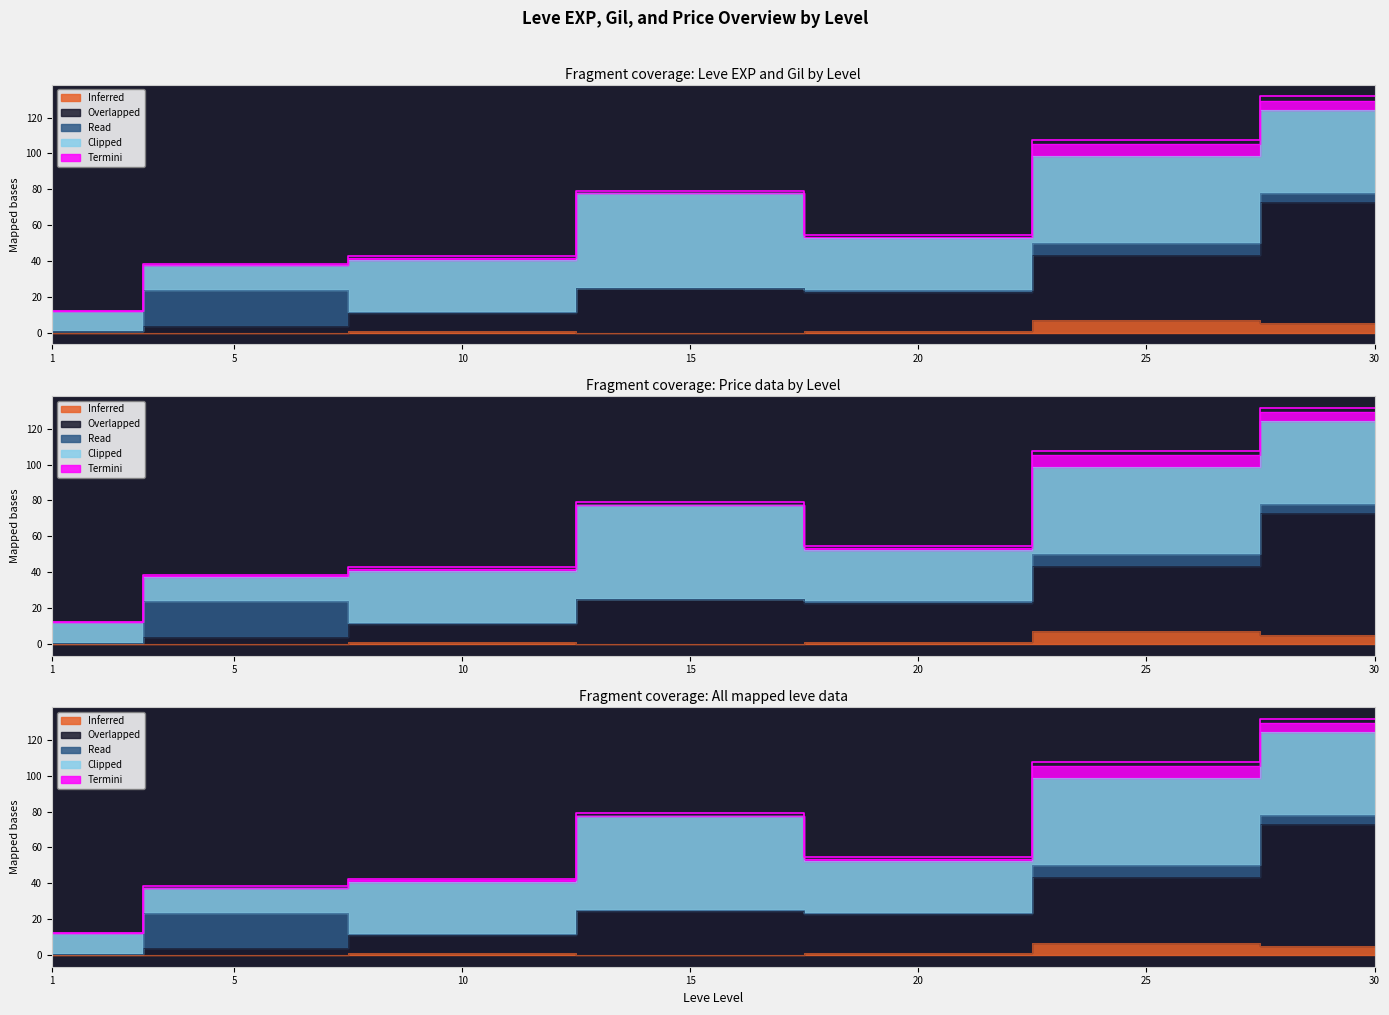

True or false: Leve EXP and LevePriceHQ cross at least once.

False